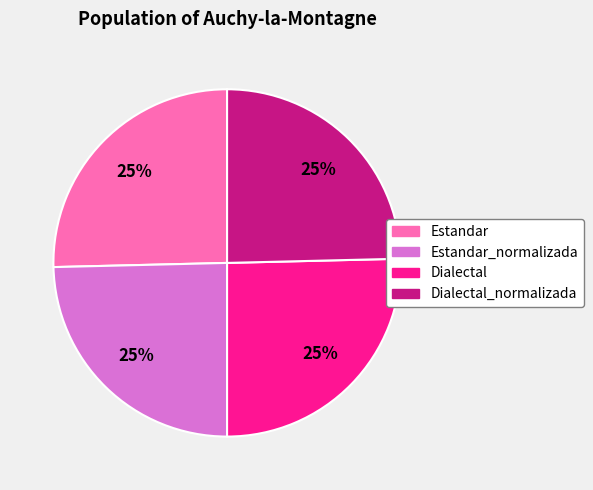

How many slices are in this pie chart?

4